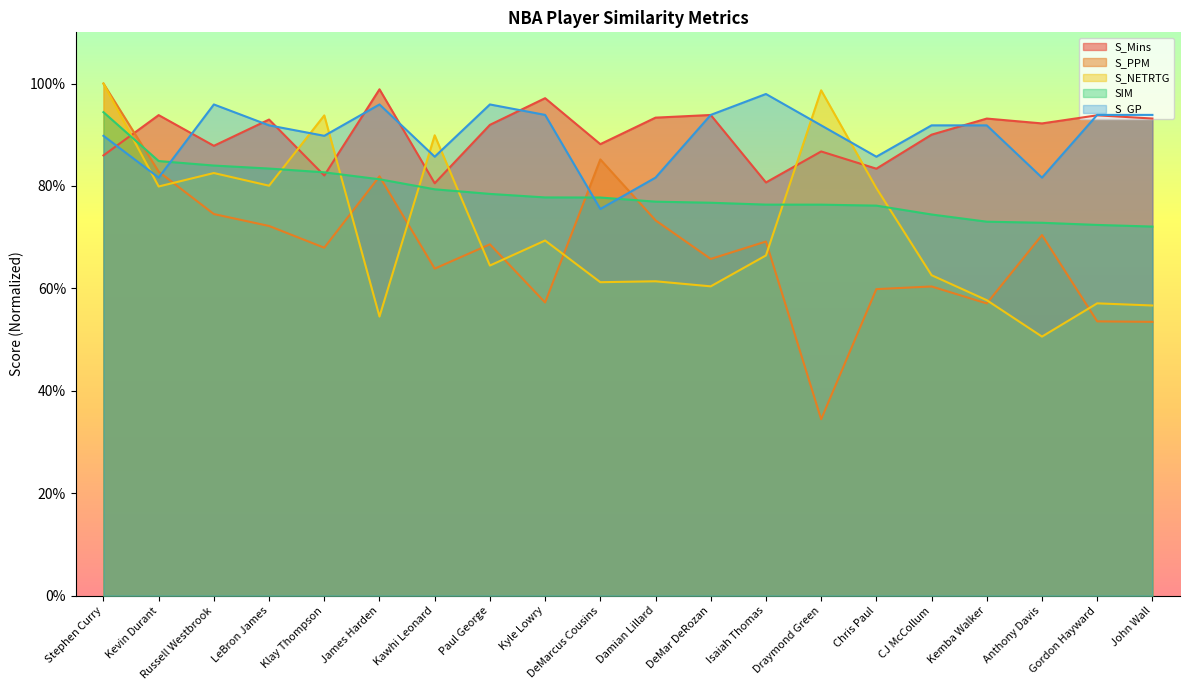

How many interior local peaks does the S_NETRTG series have?

7